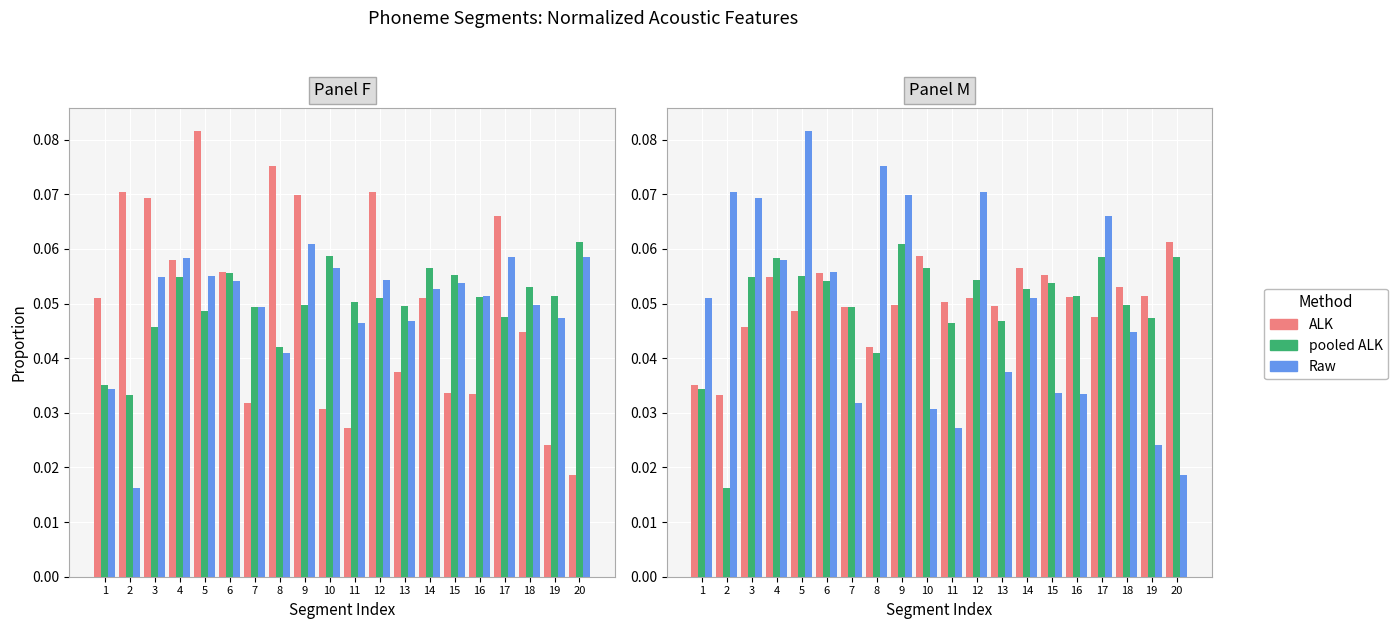

At how many categories does at least one series exceed 0?

20